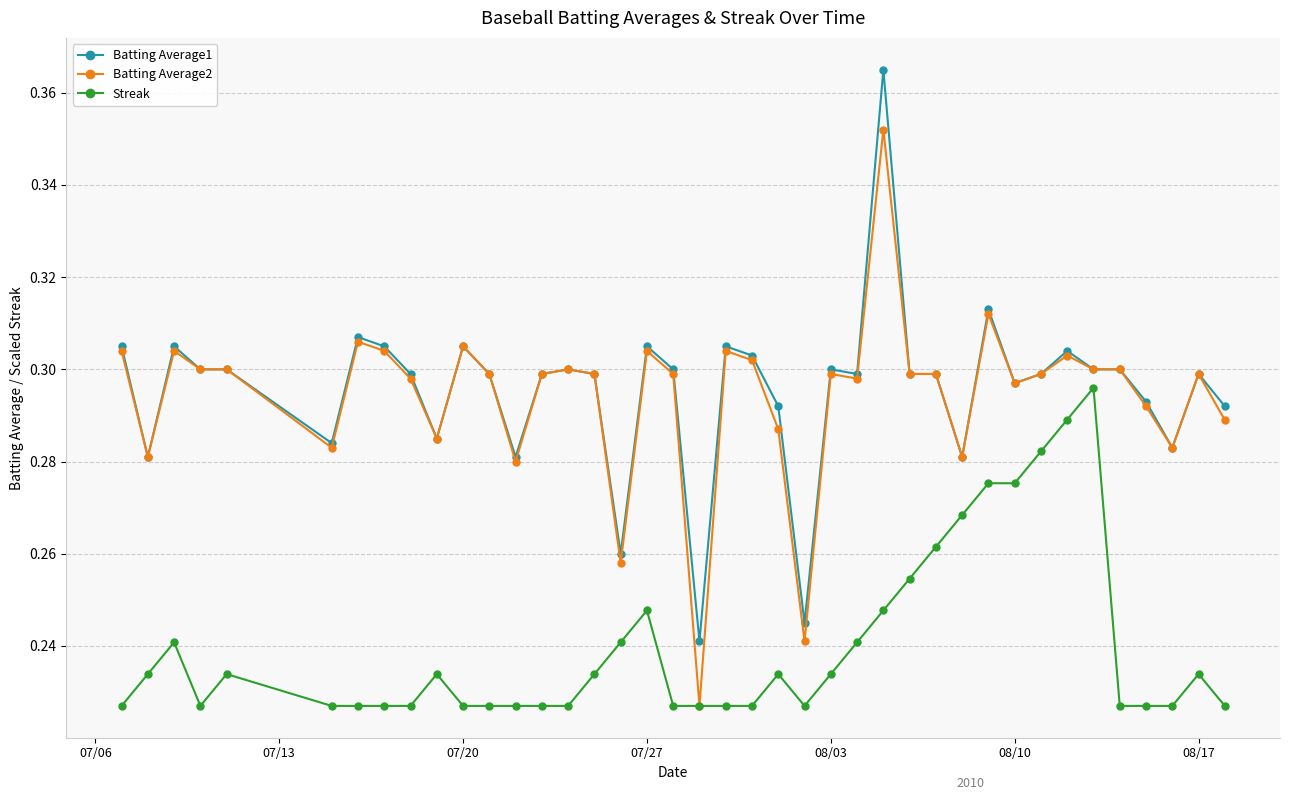

True or false: Batting Average1 and Streak cross at least once.

False